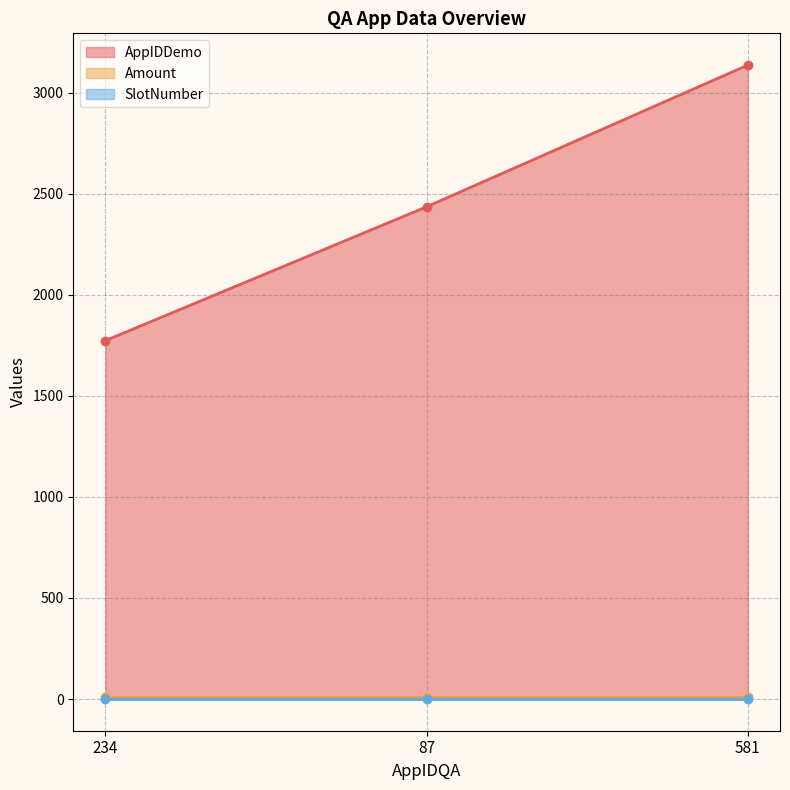

What is the average value of the Amount series?

10.5